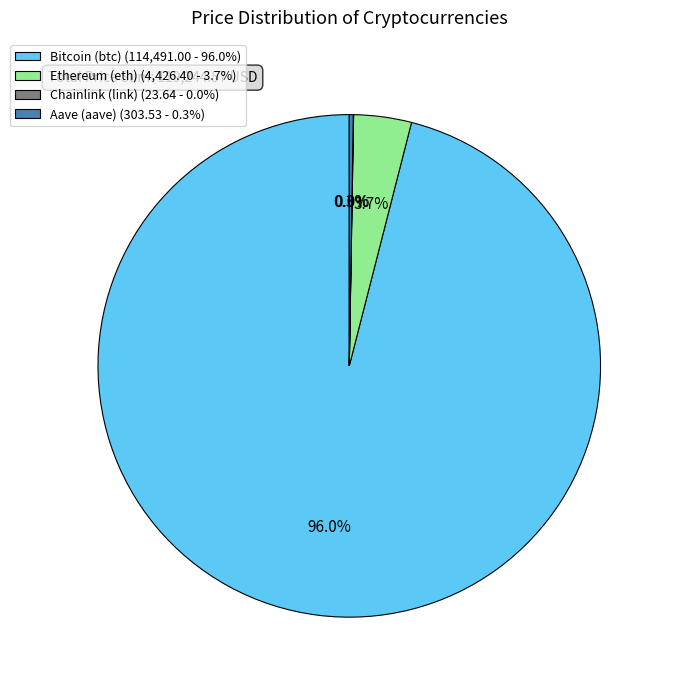

True or false: Ethereum (eth) accounts for 4% of the total.

True